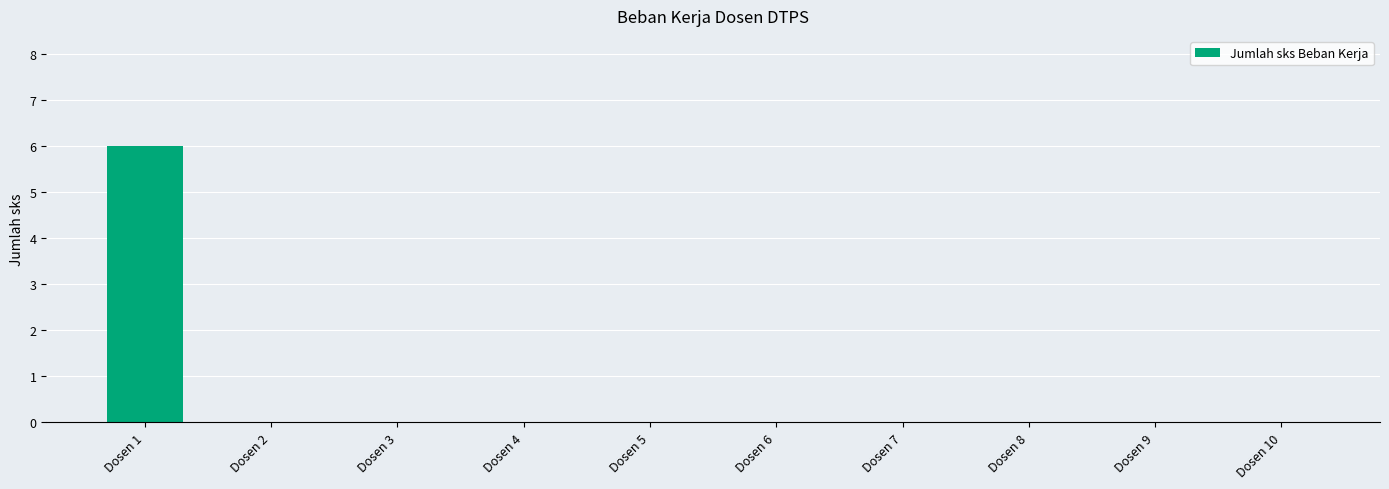

At which category does the chart reach its peak across all series?

Dosen 1